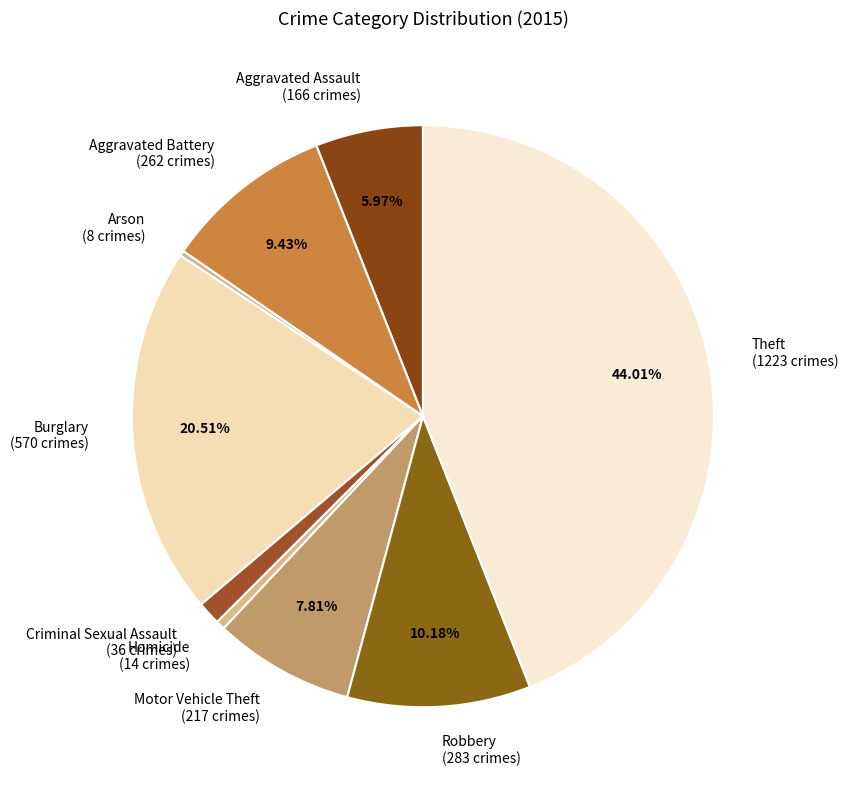

To the nearest percent, what is the difference between the Aggravated Assault and Motor Vehicle Theft slice percentages?

2%